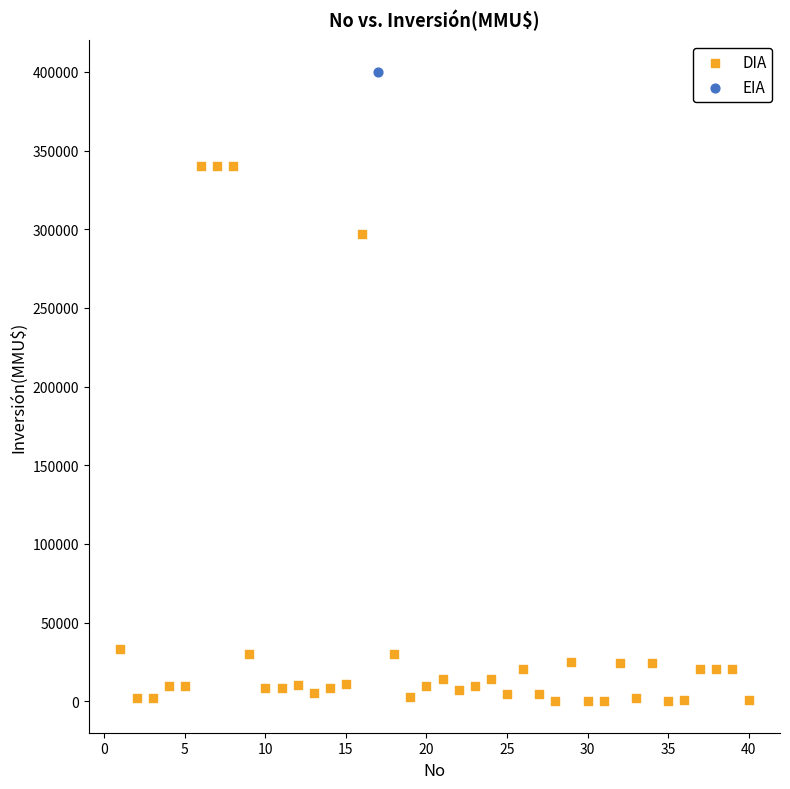

What are all the series names shown in the legend?

DIA, EIA